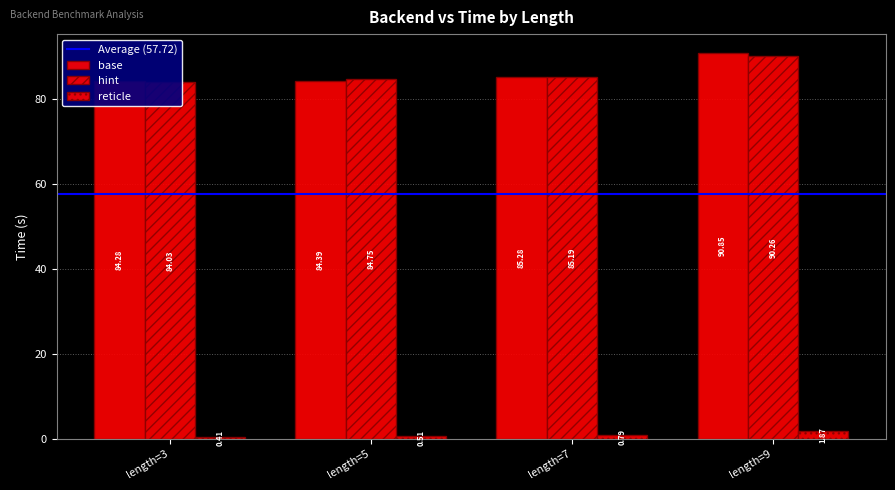

How many bars are there in total?

12